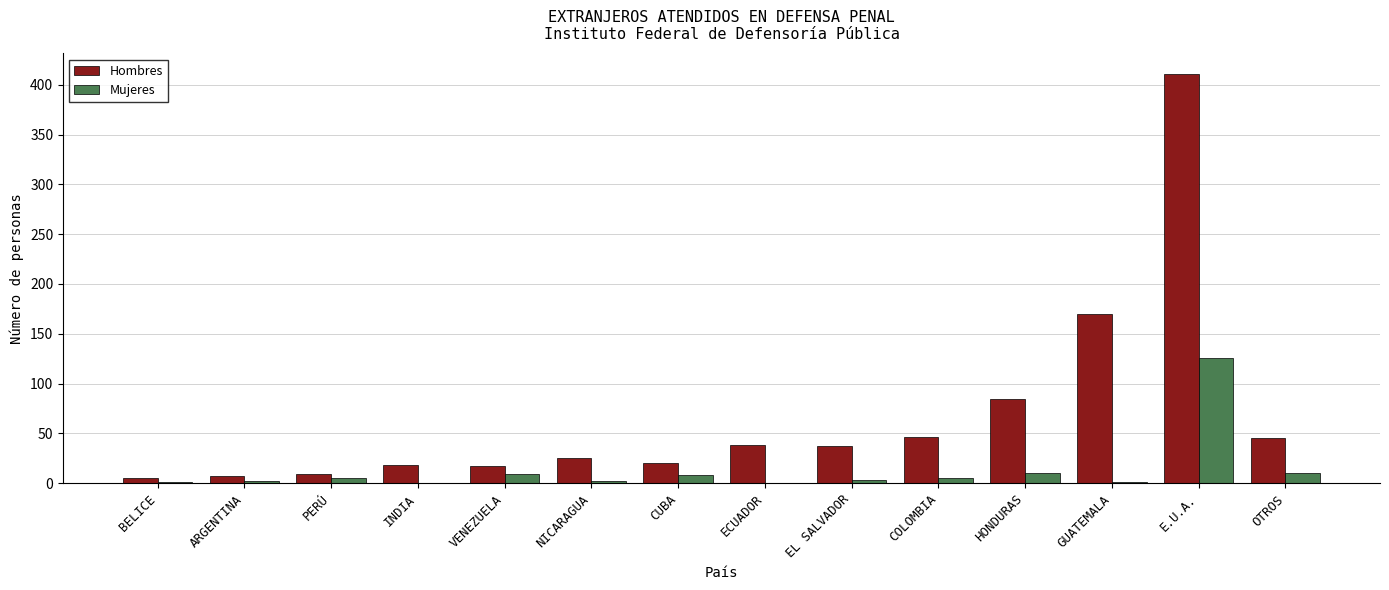

How many series are shown in this chart?

2